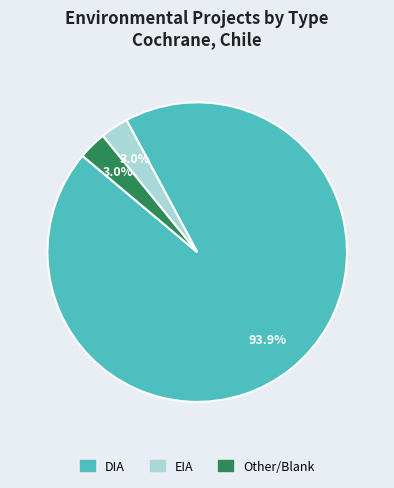

How many slices are in this pie chart?

3